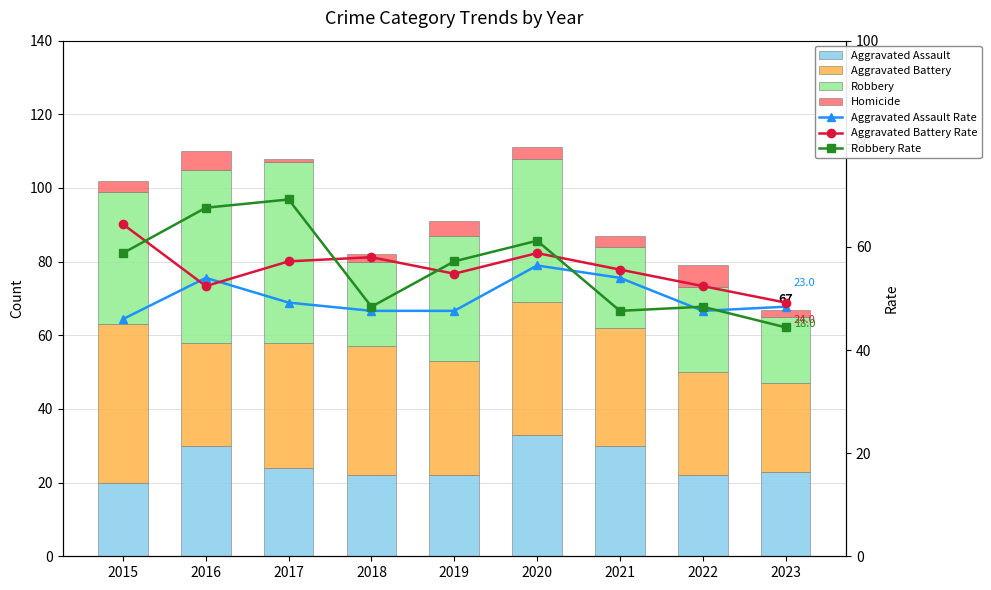

What is the difference between the maximum and minimum values in the Robbery series?

31